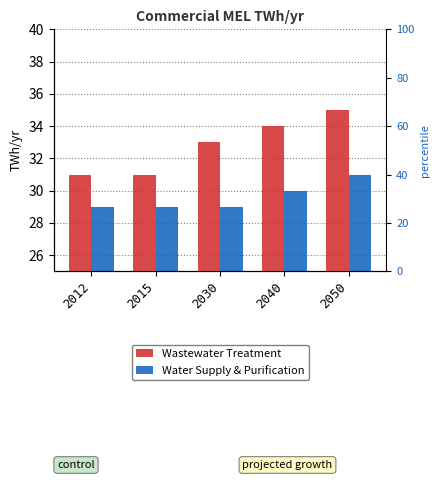

How many data points in Water Supply & Purification are above 29?

2